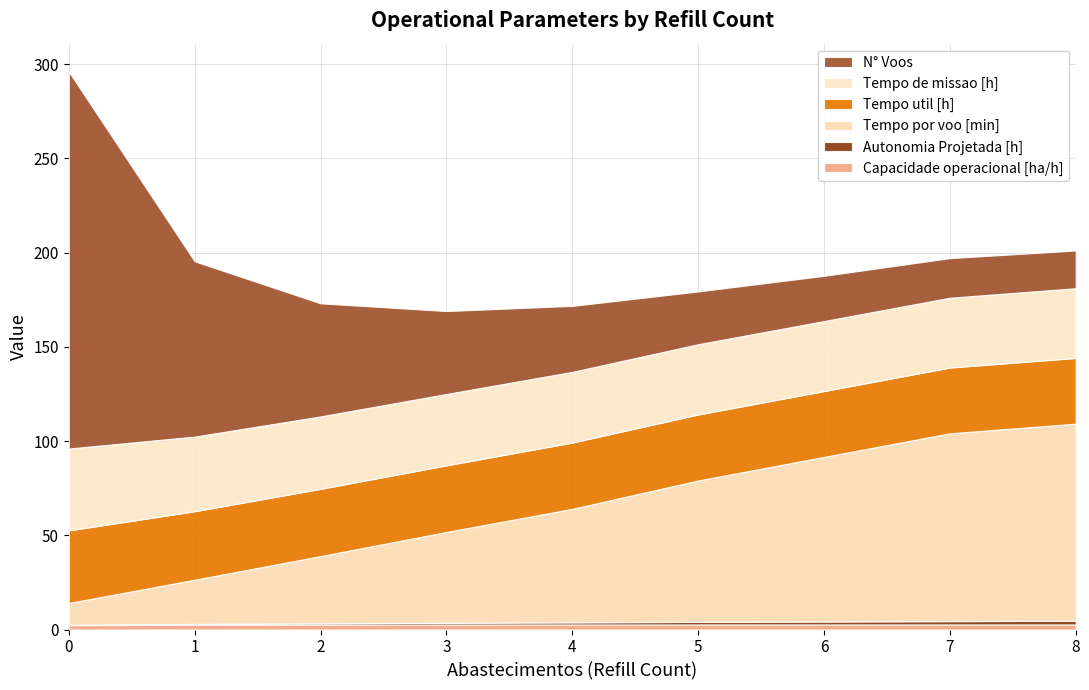

Reading left to right, list all the values displayed in this chart.

Capacidade operacional [ha/h]: 2.3	2.5	2.6	2.6	2.7	2.7	2.7	2.7	2.7
Autonomia Projetada [h]: 0.2	0.5	0.7	0.9	1.1	1.4	1.6	1.8	1.9
Tempo por voo [min]: 11.6	23.4	35.7	48.2	60.2	75.0	87.3	99.7	104.6
Tempo util [h]: 38.5	36.3	35.7	35.3	35.1	35.0	34.9	34.9	34.9
Tempo de missao [h]: 43.5	39.6	38.4	37.9	37.5	37.3	37.1	37.0	37.0
N° Voos: 200.0	93.0	60.0	44.0	35.0	28.0	24.0	21.0	20.0